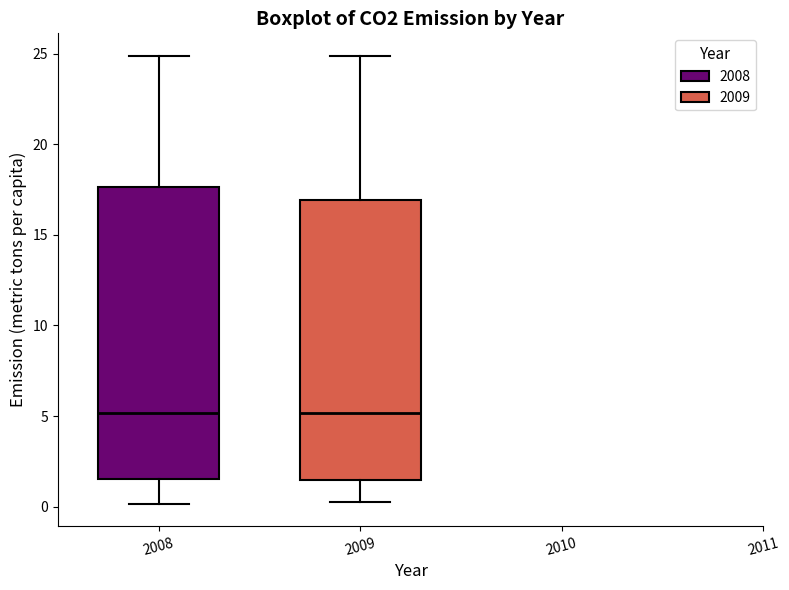

Reading left to right, read every box against the y-axis: the position of its median line, the range the box covers, and the ends of its whiskers. The values are not printed on the chart, so give them approximately, as read against the axis.

2008: median 5.0, box 1.5 to 17.5, whiskers 0.0 to 25.0
2009: median 5.0, box 1.5 to 17.0, whiskers 0.0 to 25.0